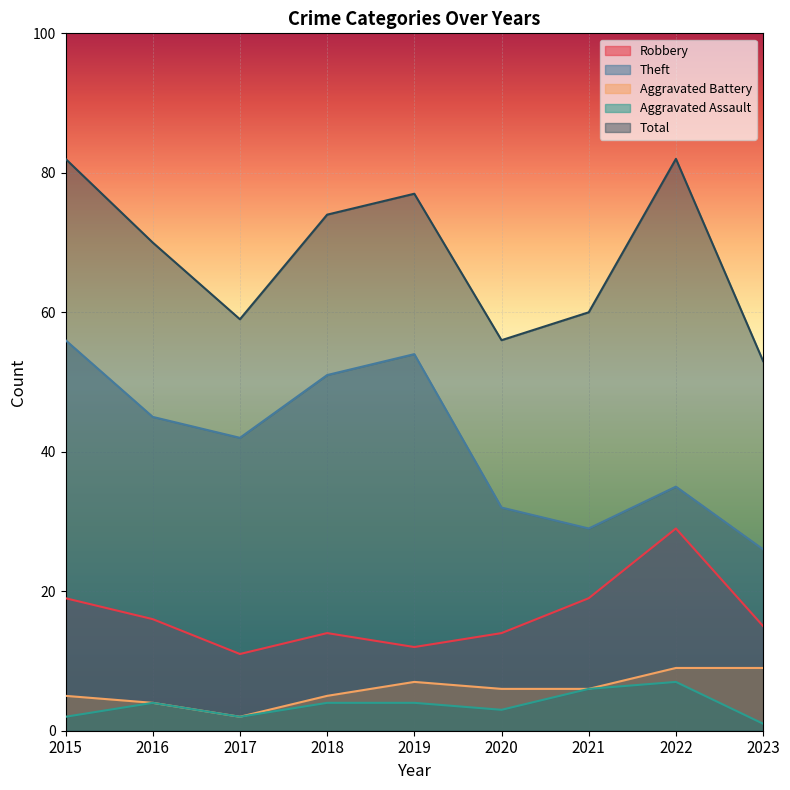

The Aggravated Battery series shows 2 at 2021. True or false?

False